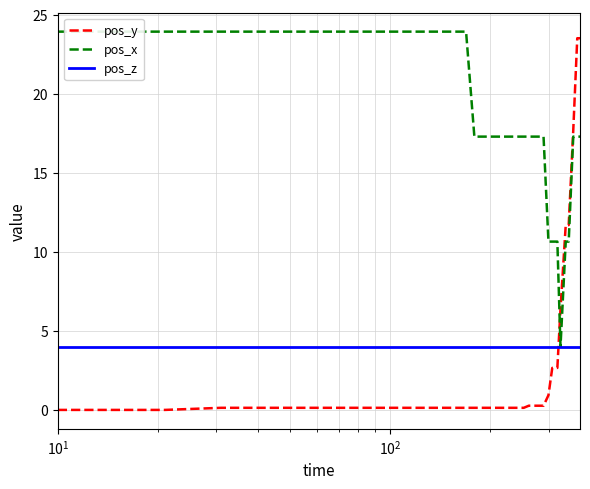

Which series has the widest spread of values?

pos_y